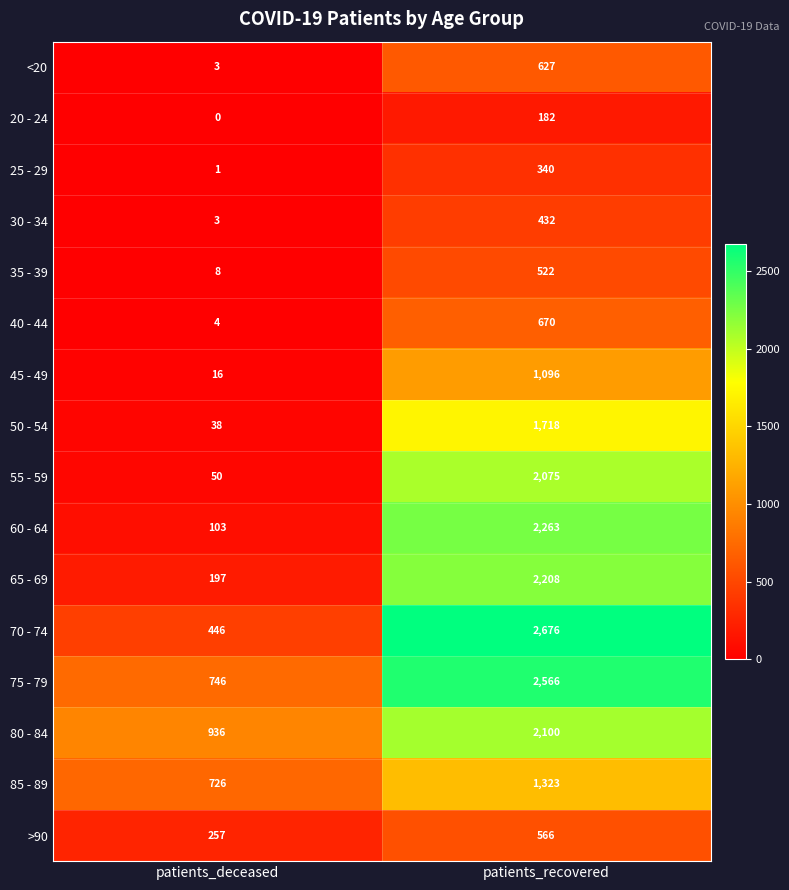

What is the difference between the maximum and minimum values in the 45 - 49 series?

1080